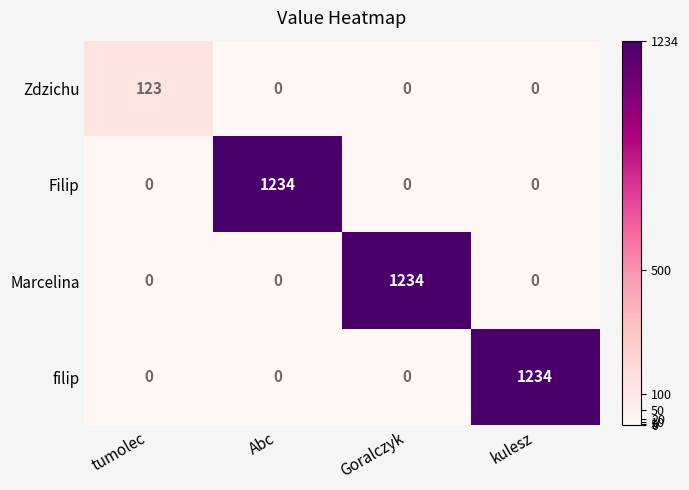

Reading left to right, transcribe all the data shown in this chart.

Zdzichu: 123	0	0	0
Filip: 0	1234	0	0
Marcelina: 0	0	1234	0
filip: 0	0	0	1234